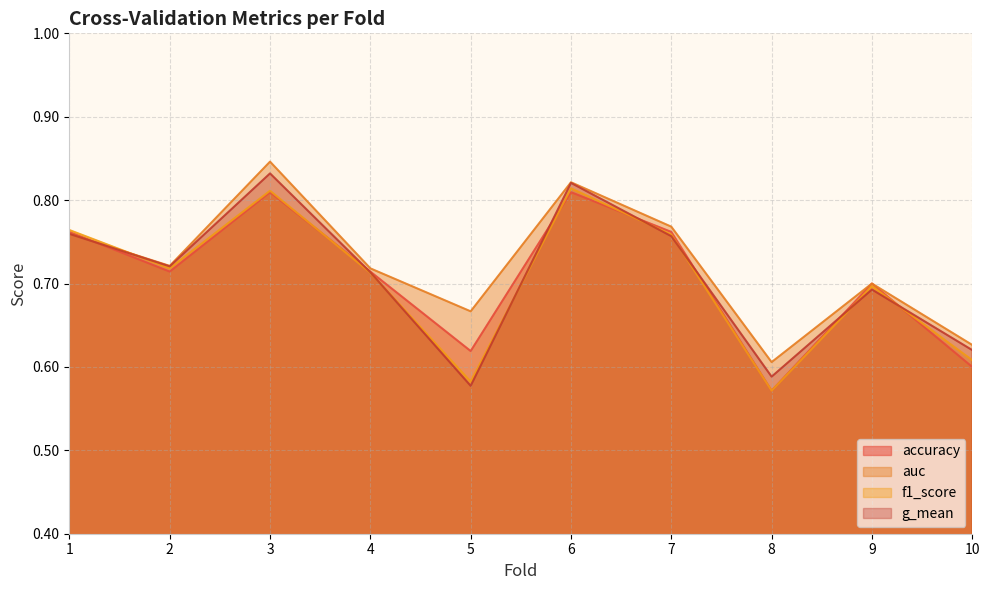

Where do accuracy and f1_score first cross each other?

3 and 4